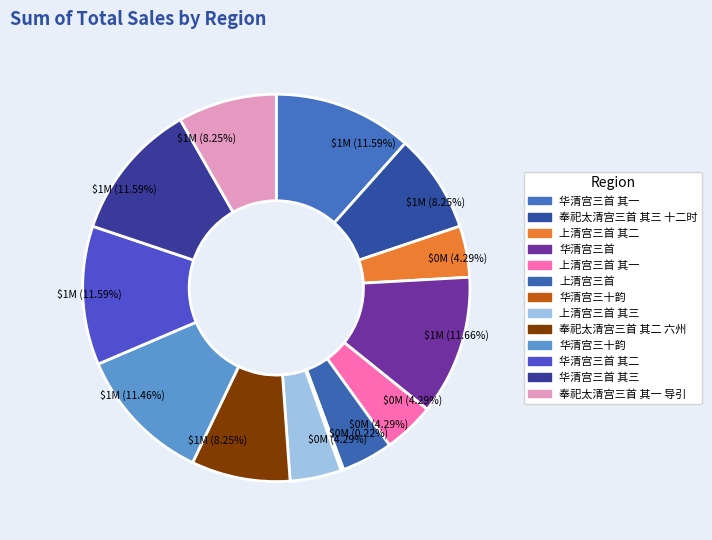

Count the number of slices in the pie.

13